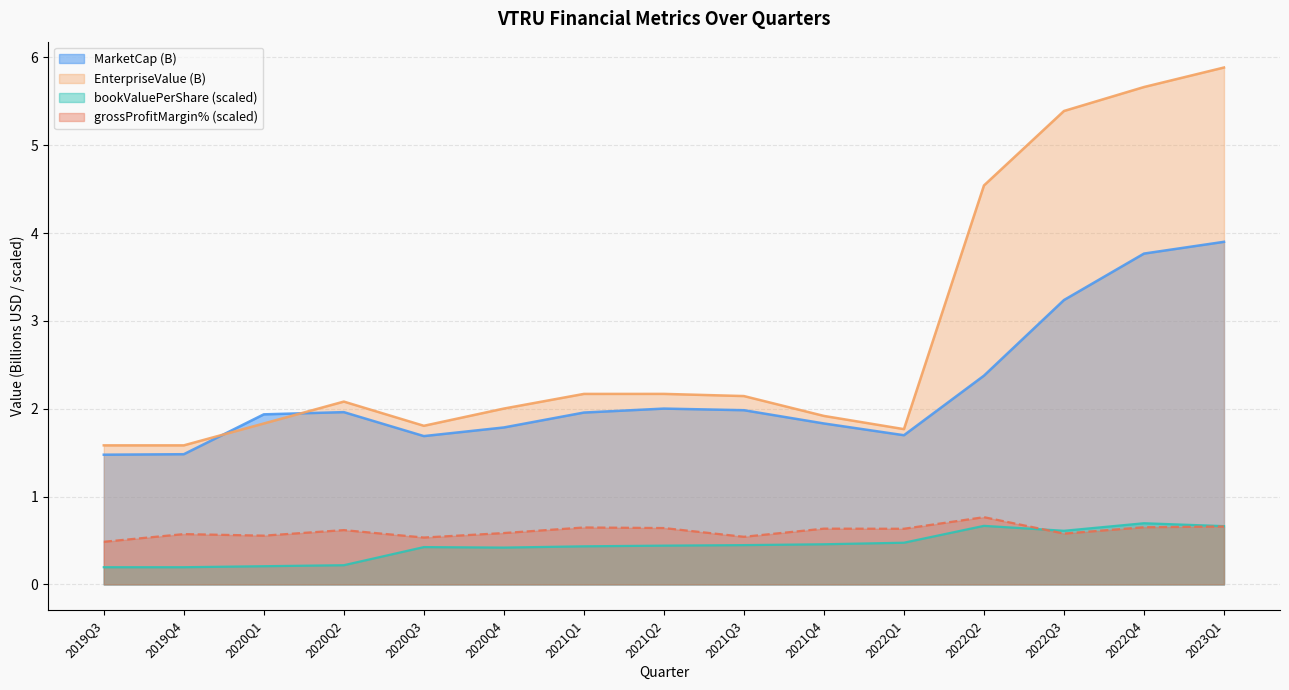

True or false: EnterpriseValue and grossProfitMargin cross at least once.

False